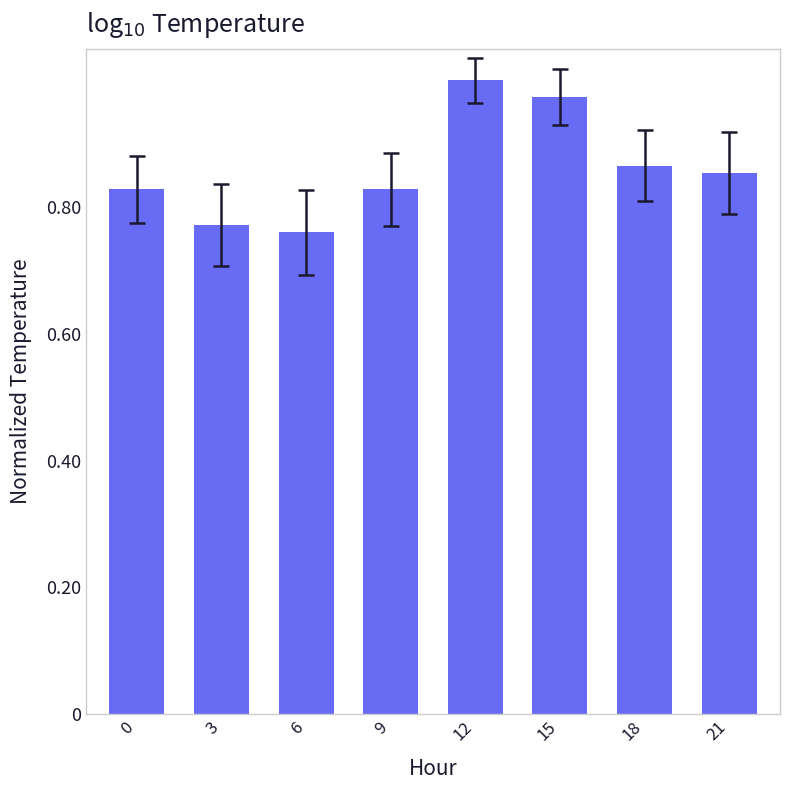

The value at 12 is 0.4. True or false?

False